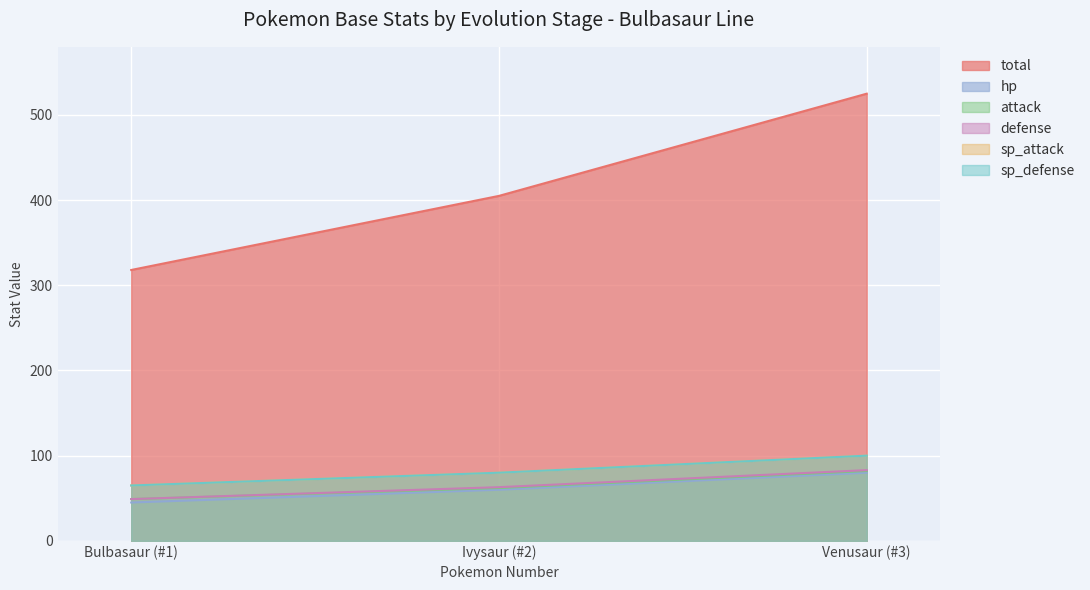

Where is sp_defense nearest to the value 82?

2